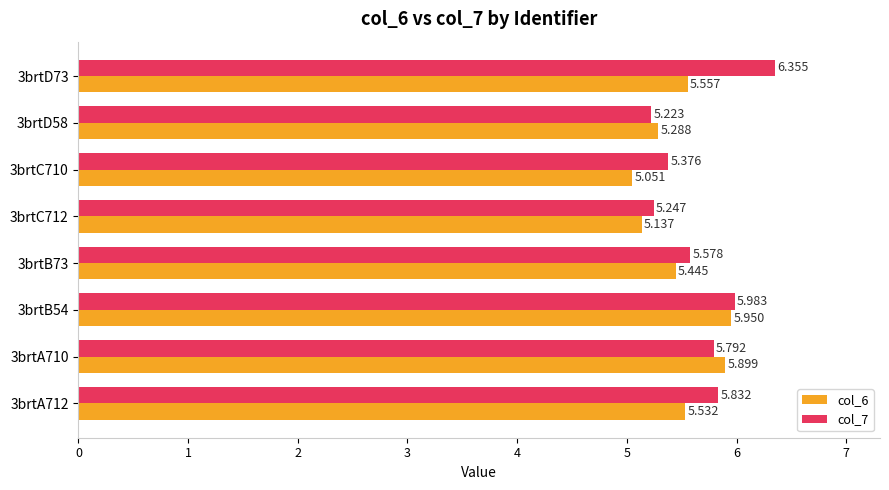

What is the sum of all col_6 values?

43.9